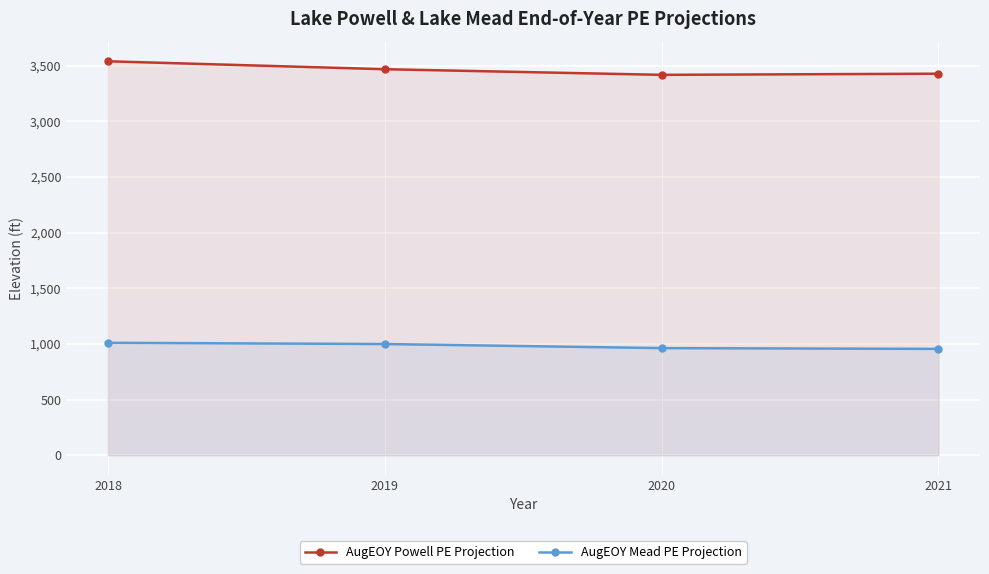

At which label does AugEOY Powell PE Projection first exceed 3467?

2018